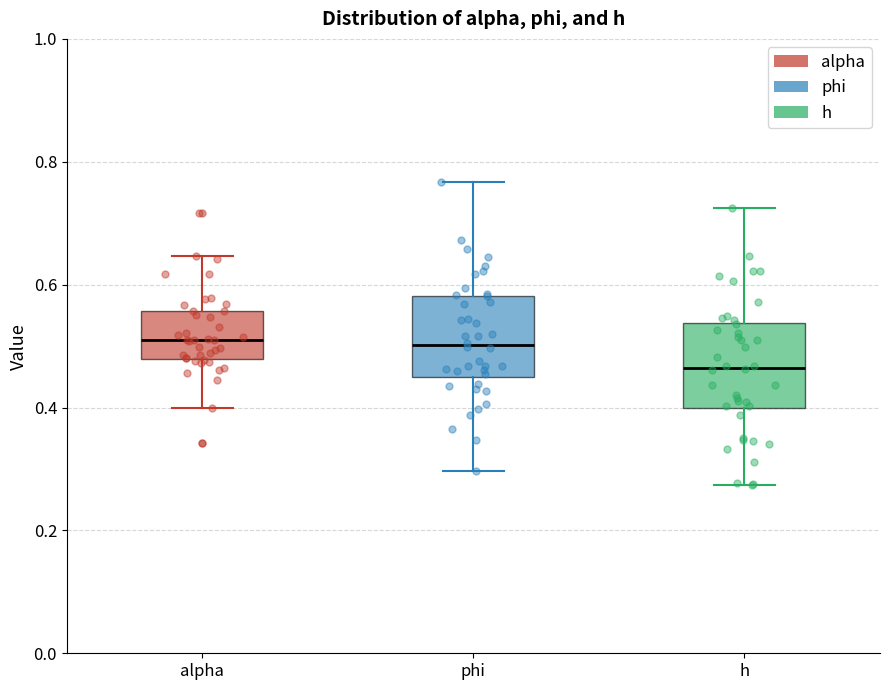

Reading left to right, transcribe this box plot: for each box, give where its median line is, the range the box spans, and where its two whiskers end, as read against the y-axis. The values are not printed on the chart, so give them approximately, as read against the axis.

alpha: median 0.50, box 0.48 to 0.56, whiskers 0.40 to 0.64
phi: median 0.50, box 0.44 to 0.58, whiskers 0.30 to 0.76
h: median 0.46, box 0.40 to 0.54, whiskers 0.28 to 0.72